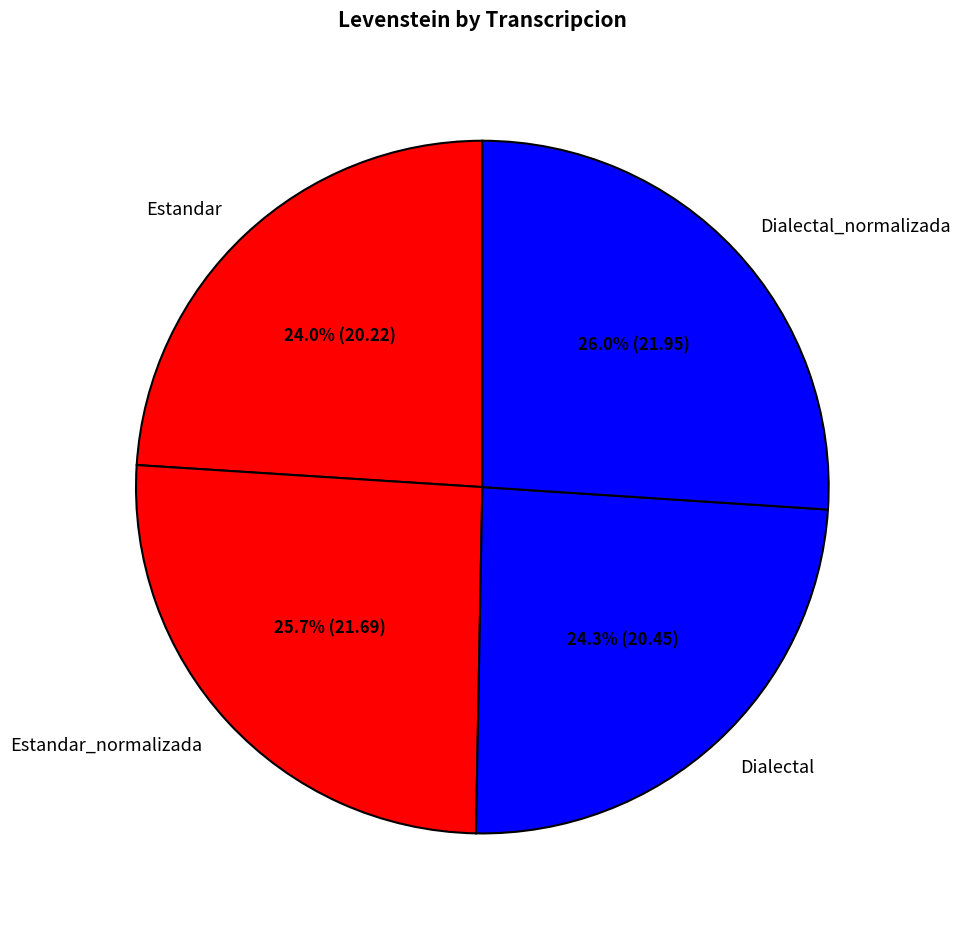

To the nearest percent, what portion does Estandar represent?

24%